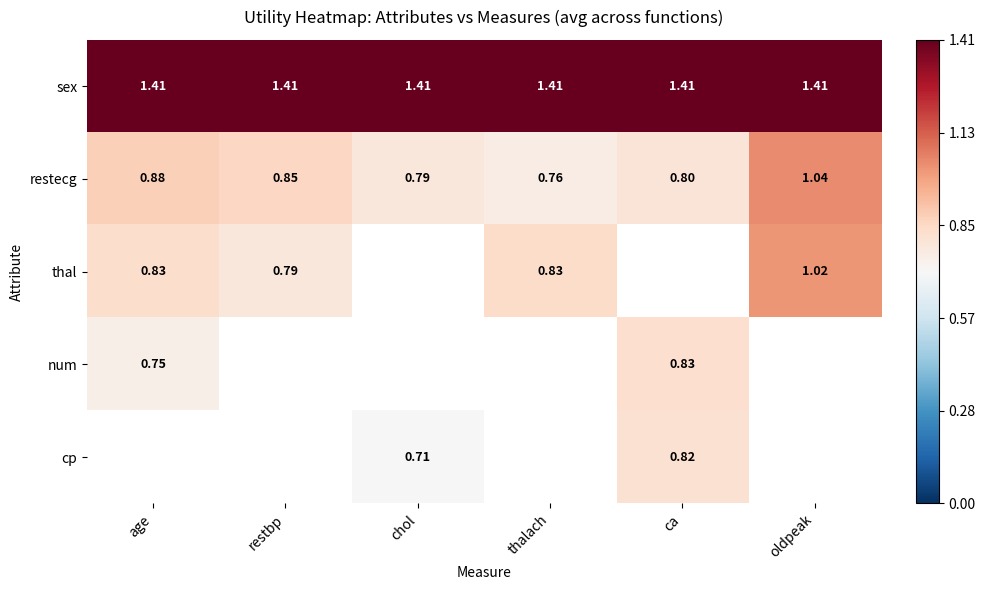

Where is restecg nearest to the value 0?

thalach